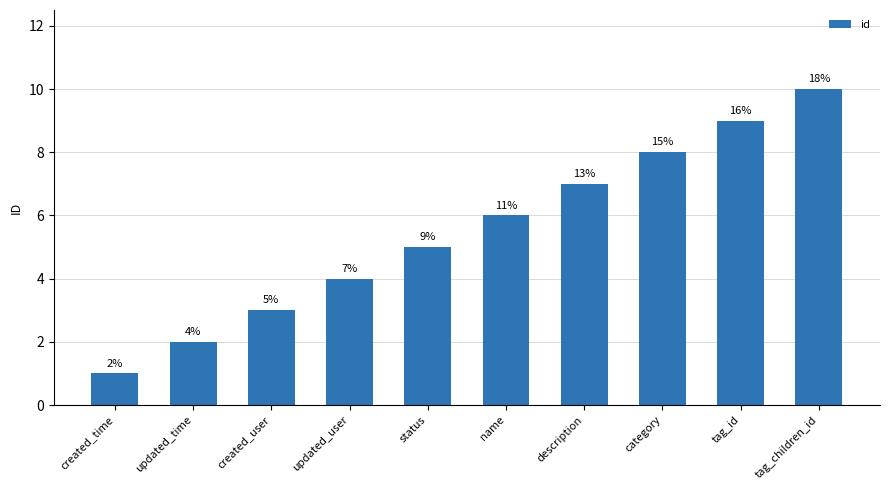

Count the values in the range 3 to 8.

6